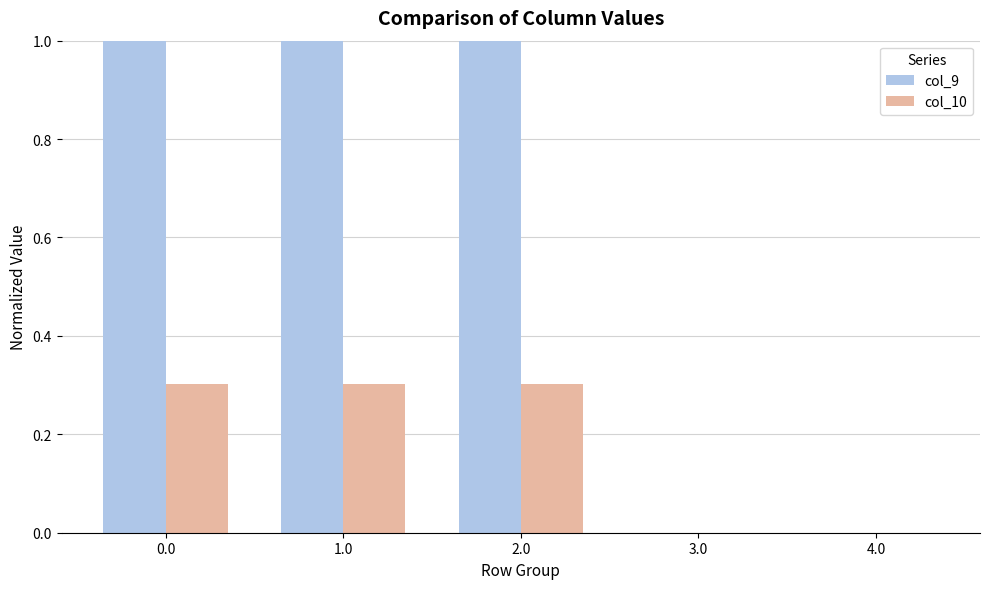

Is the value of col_9 at 1.0 greater than the value of col_10 at 3.0?

Yes